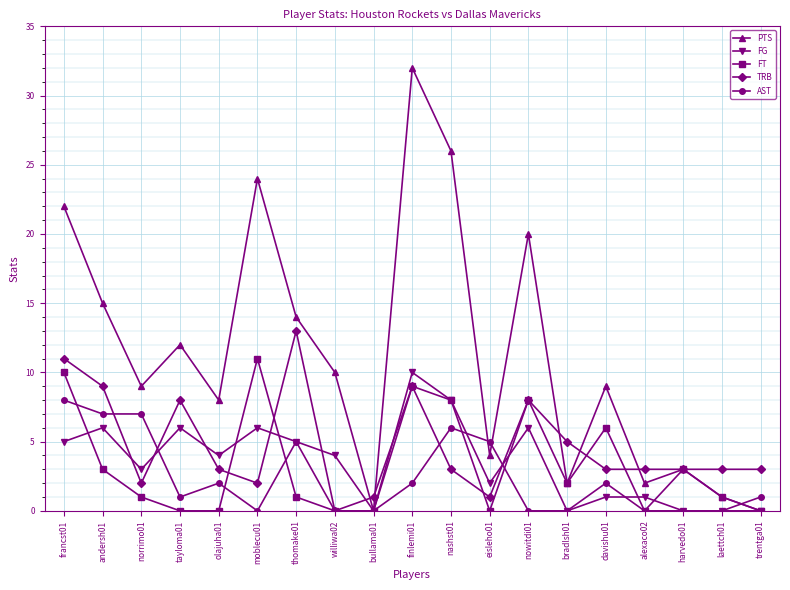

What is the label of the 12th point from the right?

williwa02